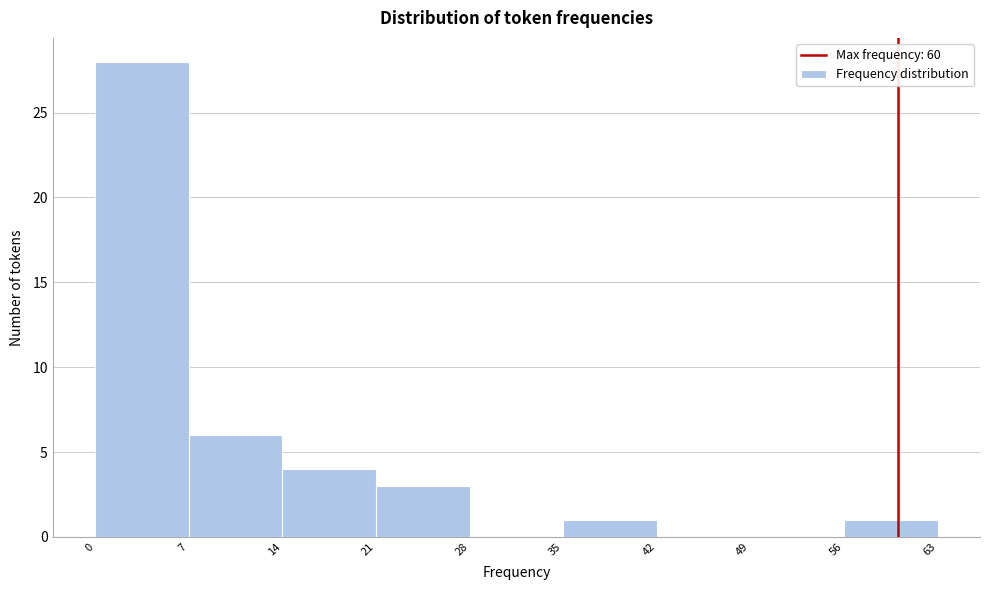

Reading left to right, list every bar in this chart as the range it spans on the x-axis followed by its height. The values are not printed on the chart, so give them approximately, as read against the axis.

0 to 7: 28
7 to 14: 6
14 to 21: 4
21 to 28: 3
28 to 35: 0
35 to 42: 1
42 to 49: 0
49 to 56: 0
56 to 63: 1